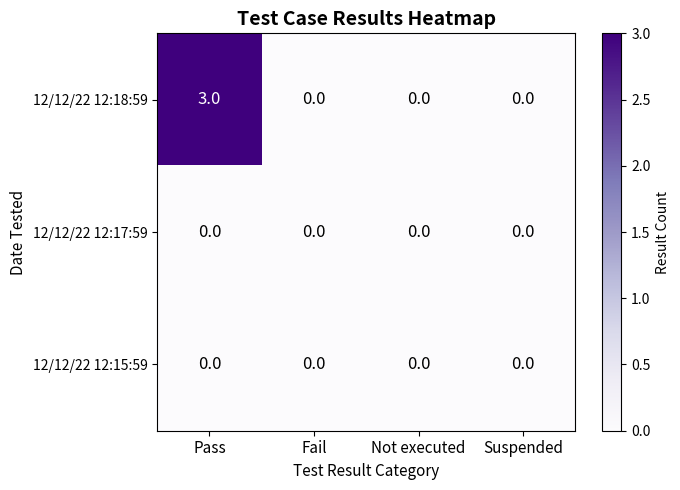

What is the greatest value displayed?

3